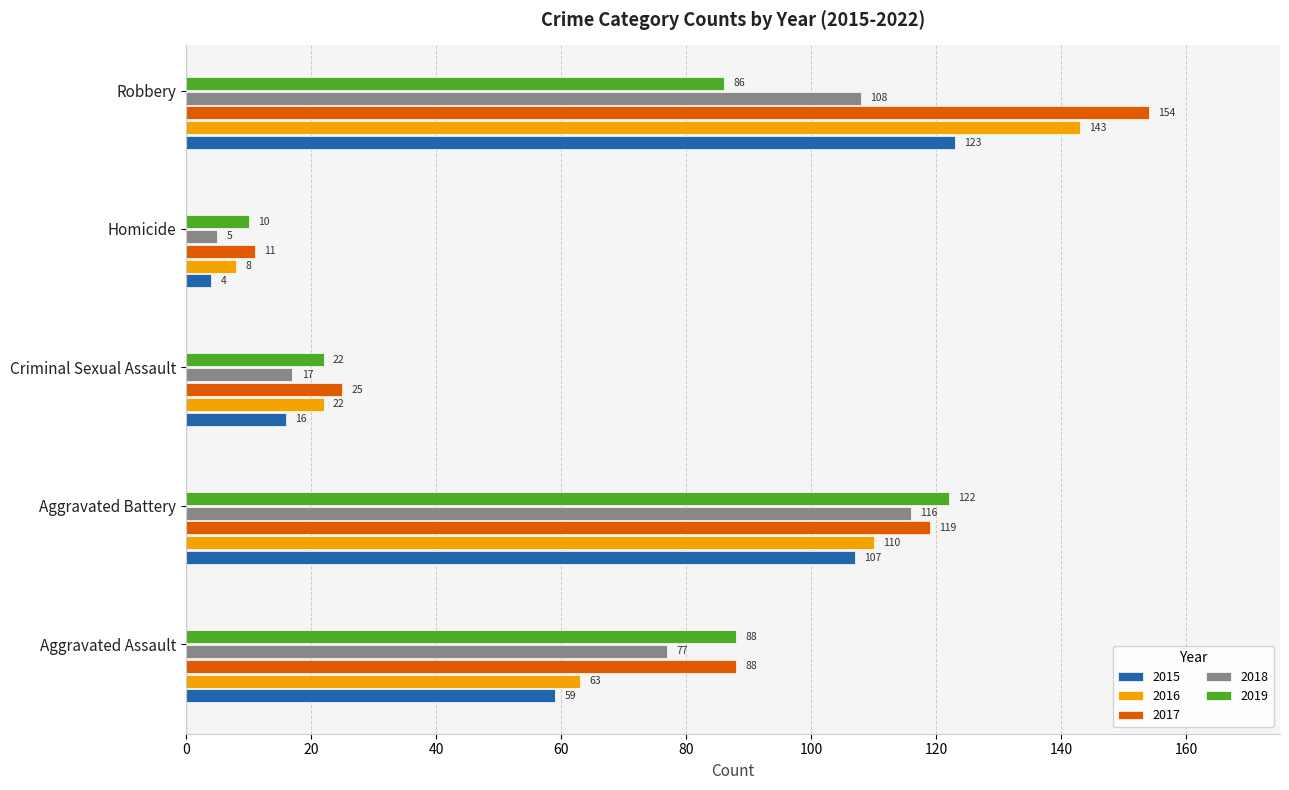

What value does the 2019 series have at Robbery, to the nearest 10?

90